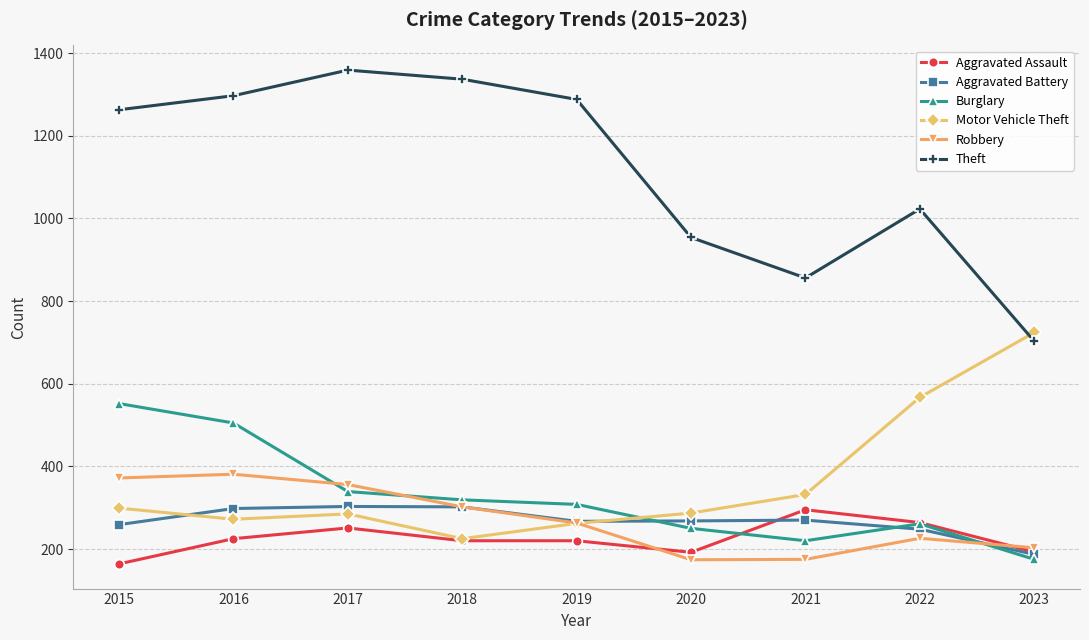

At which label is Burglary closest to 363?

2017